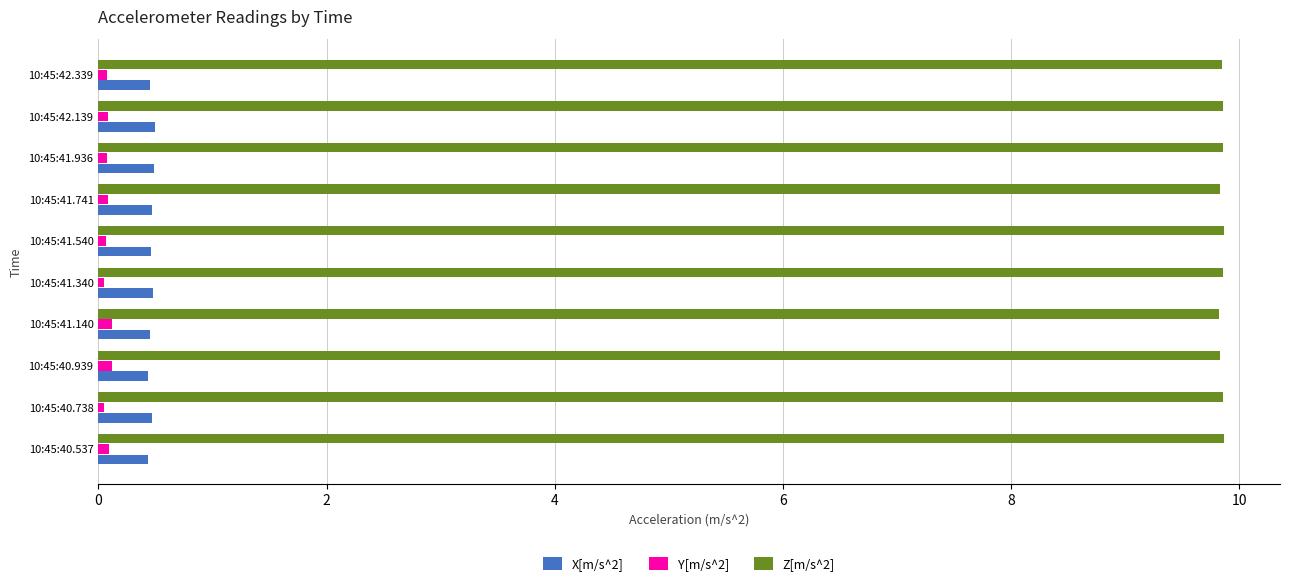

What is the sum of all X[m/s^2] values?

4.6